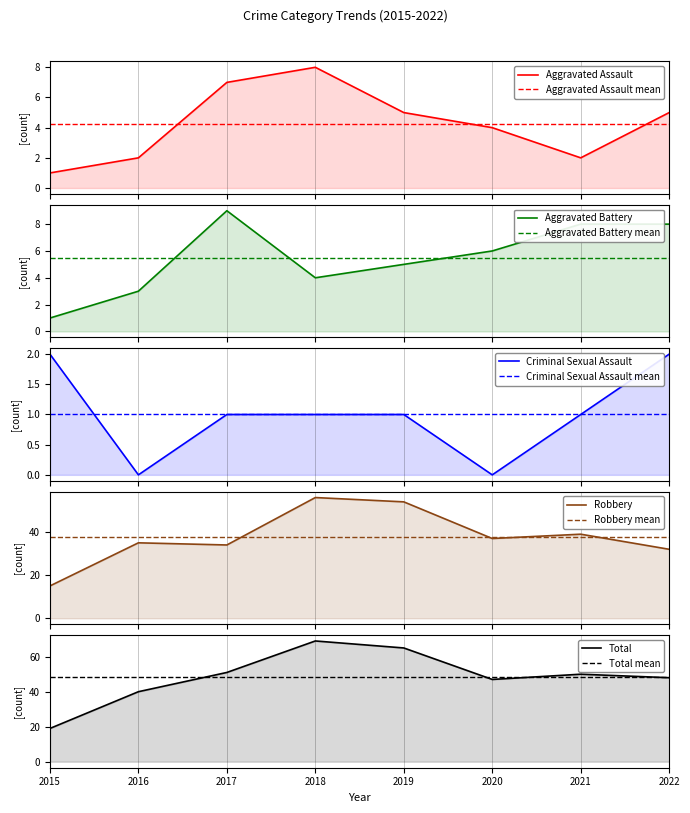

Which series has the largest range (max minus min)?

Total